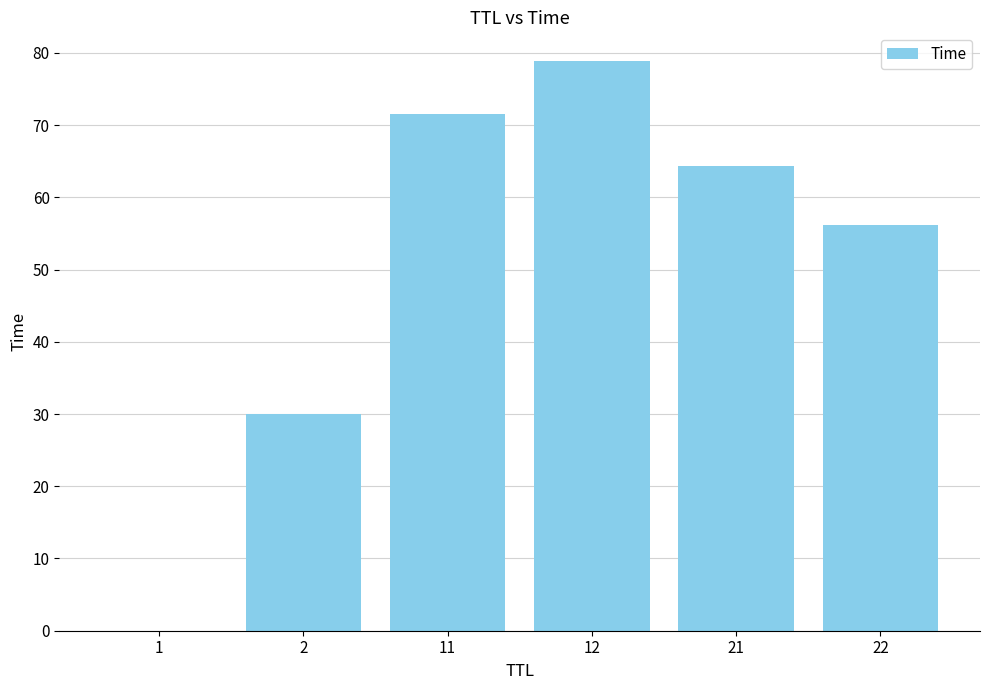

Is it true that the value at 21 is 64.3?

True